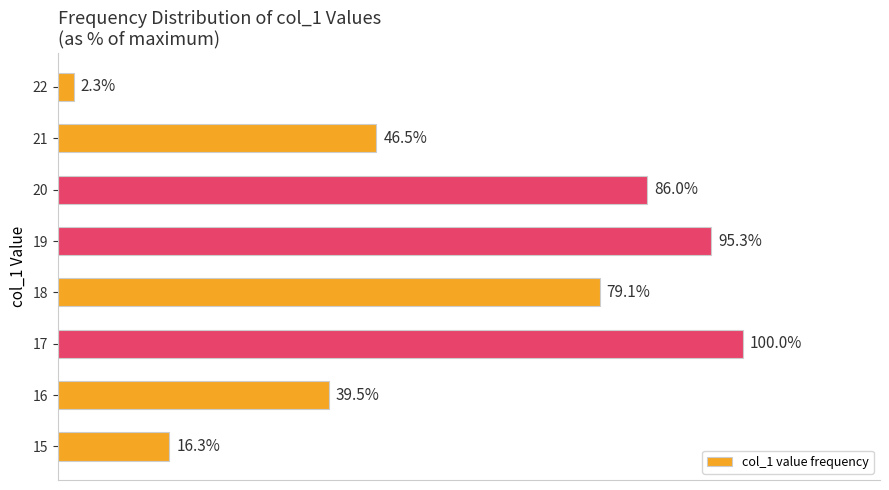

List the labels in order of value, smallest first.

22, 15, 16, 21, 18, 20, 19, 17